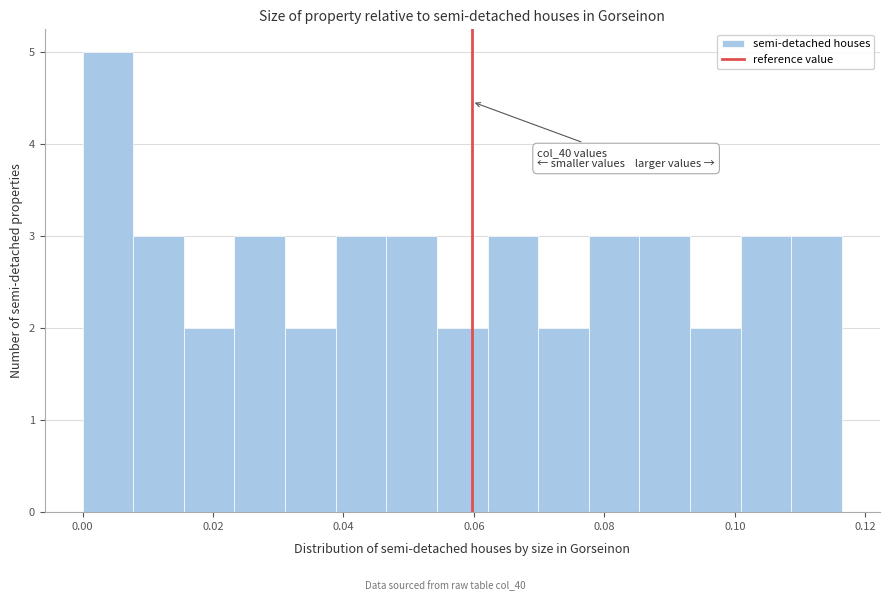

Read against the x-axis, roughly where is the centre of the tallest bar?

0.004